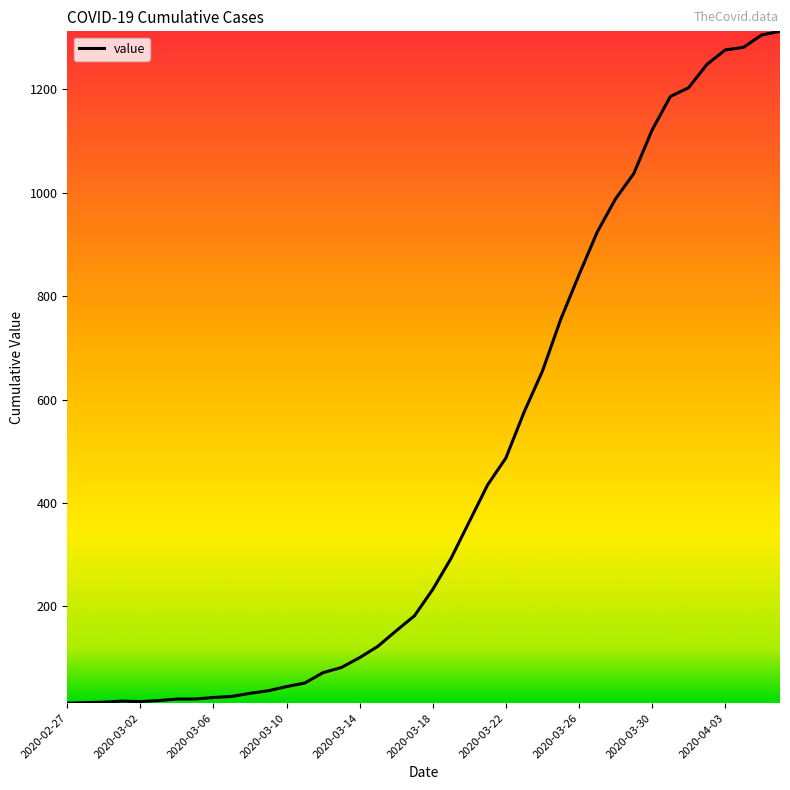

What is the average value?

465